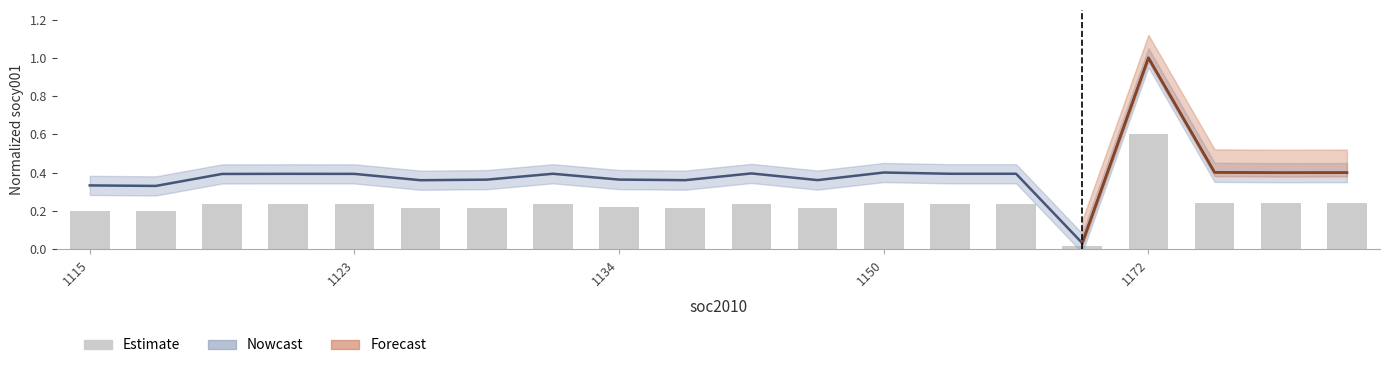

Which has a higher value, 16 or 14?

16